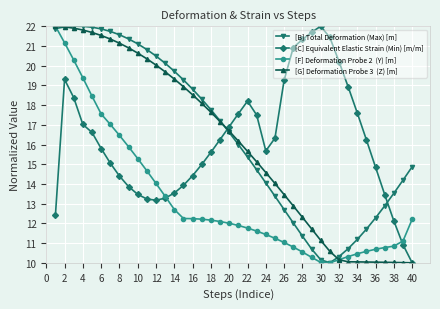

What is the minimum value shown in the chart?

10.0